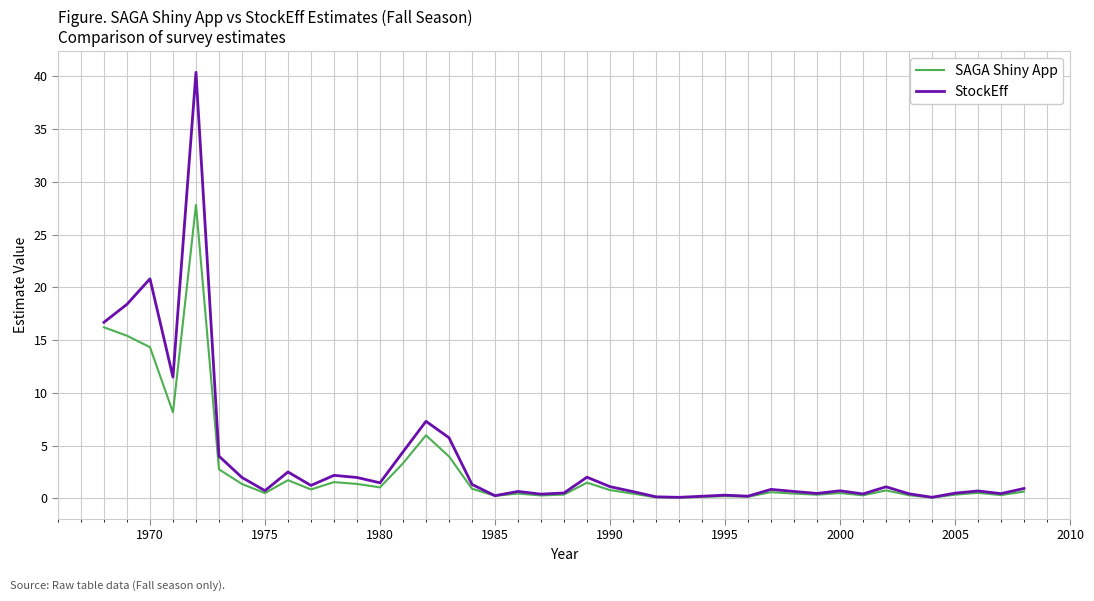

Which series has the largest range (max minus min)?

StockEff